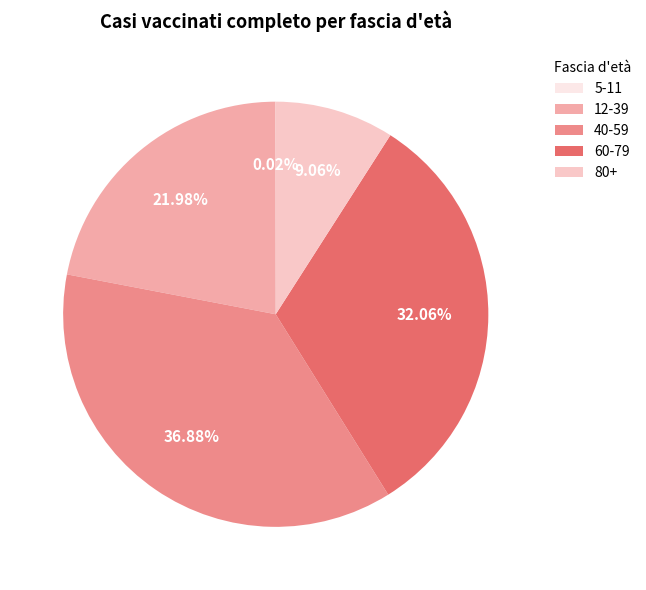

Approximately how many times larger is the value at 60-79 compared to 12-39?

1.5